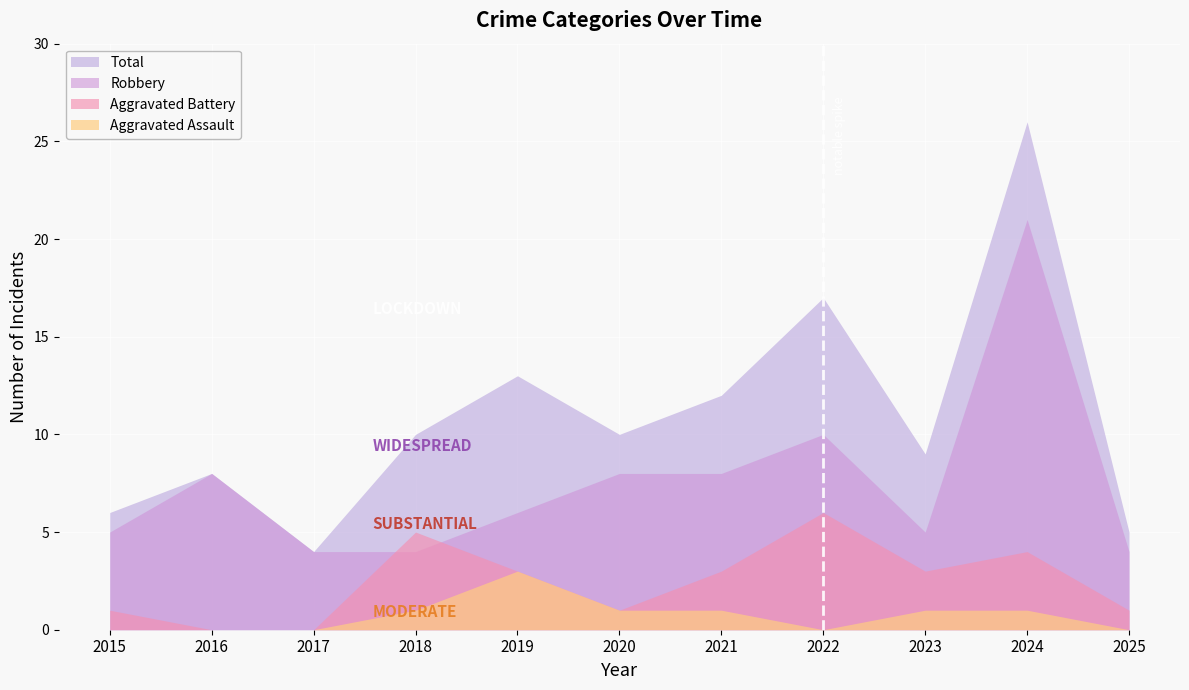

Is it true that Robbery equals 6 at 2019?

True